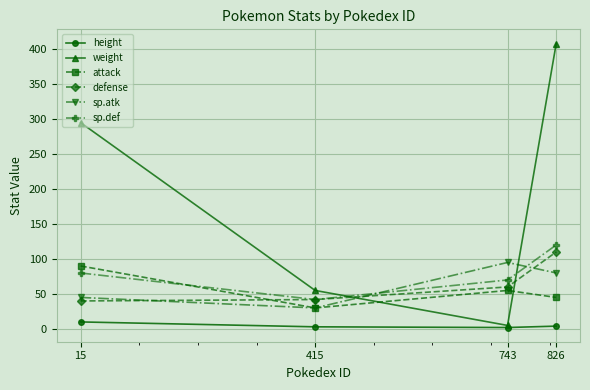

List the labels in order of sp.def value, smallest first.

415, 743, 15, 826